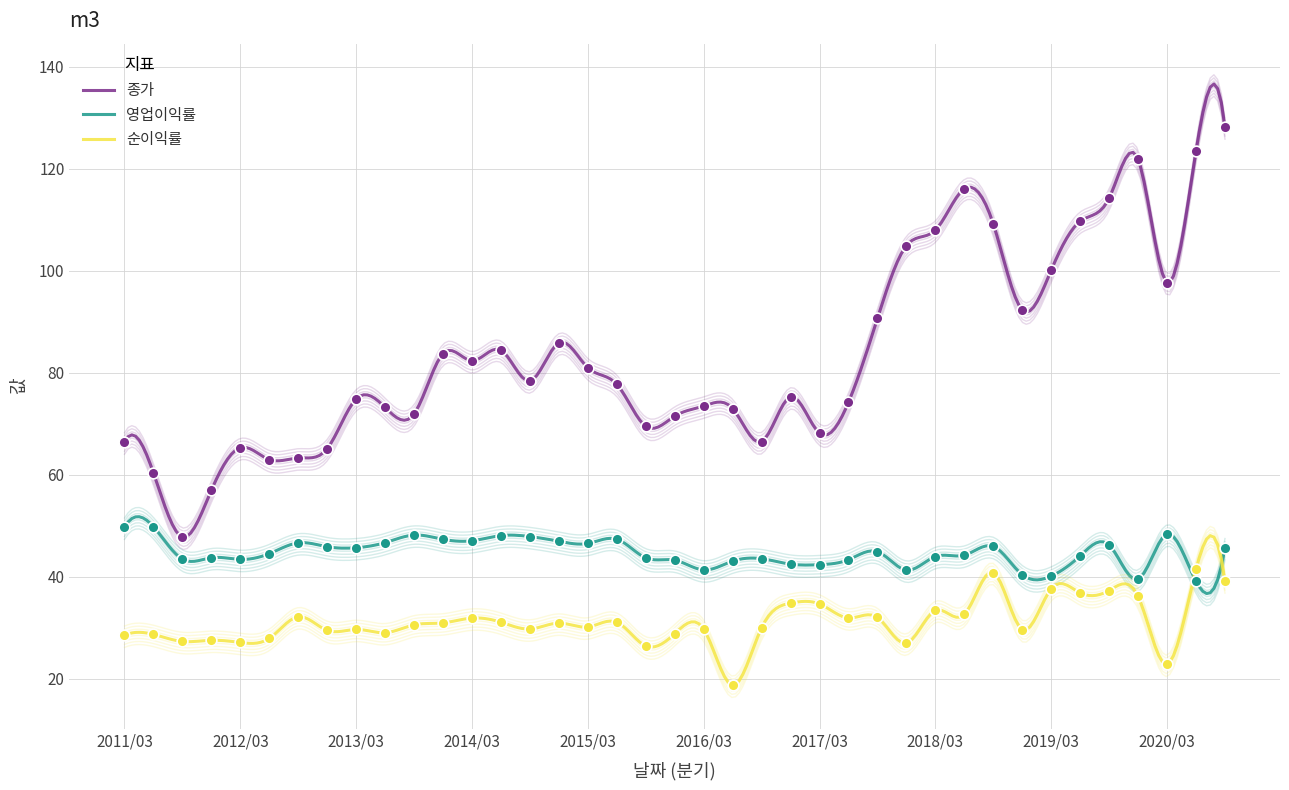

Is the value of 순이익률 at 2013/12 greater than the value of 영업이익률 at 2018/09?

No